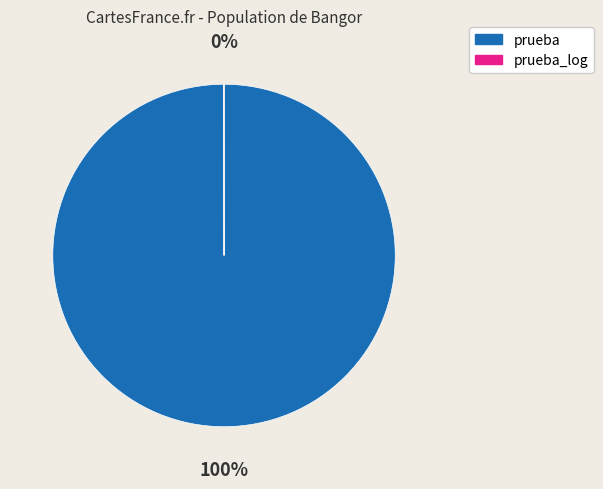

The prueba slice represents 86% of the pie. True or false?

False